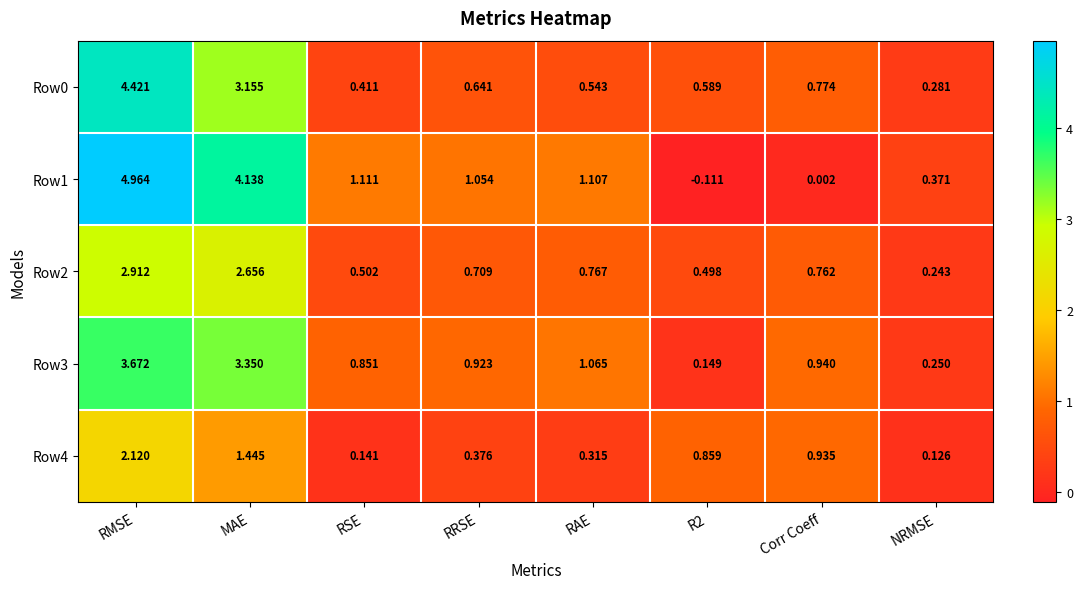

At which label does Row2 reach its peak?

RMSE